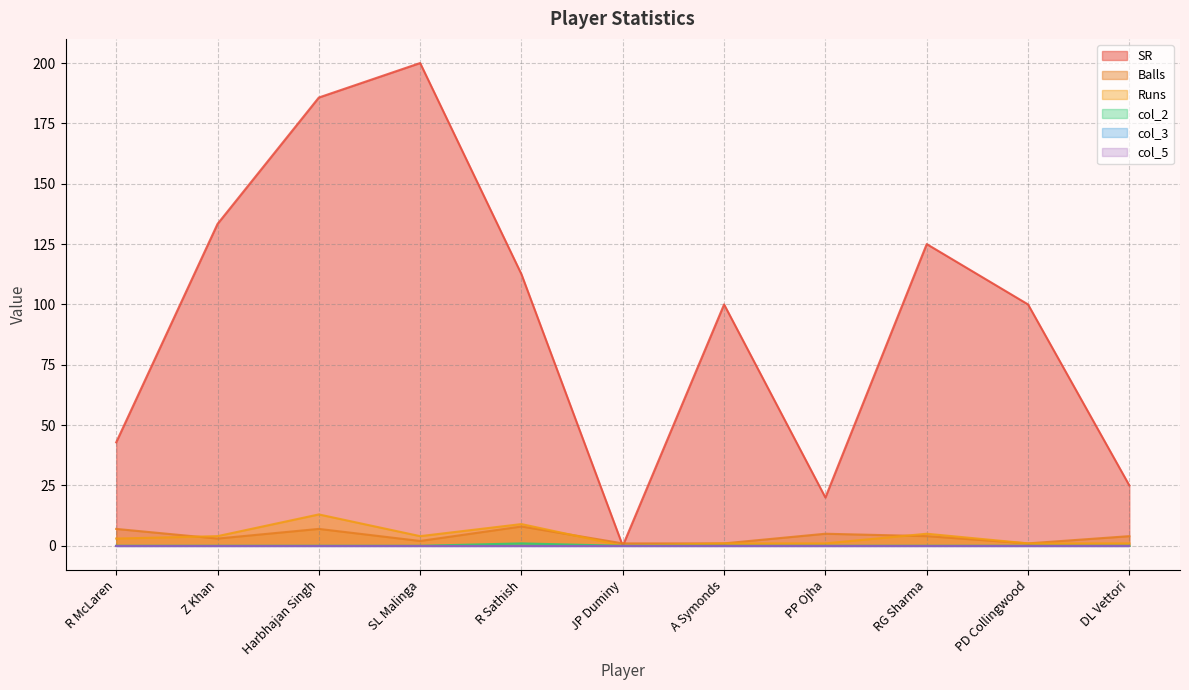

What is the maximum value shown in the chart?

200.0